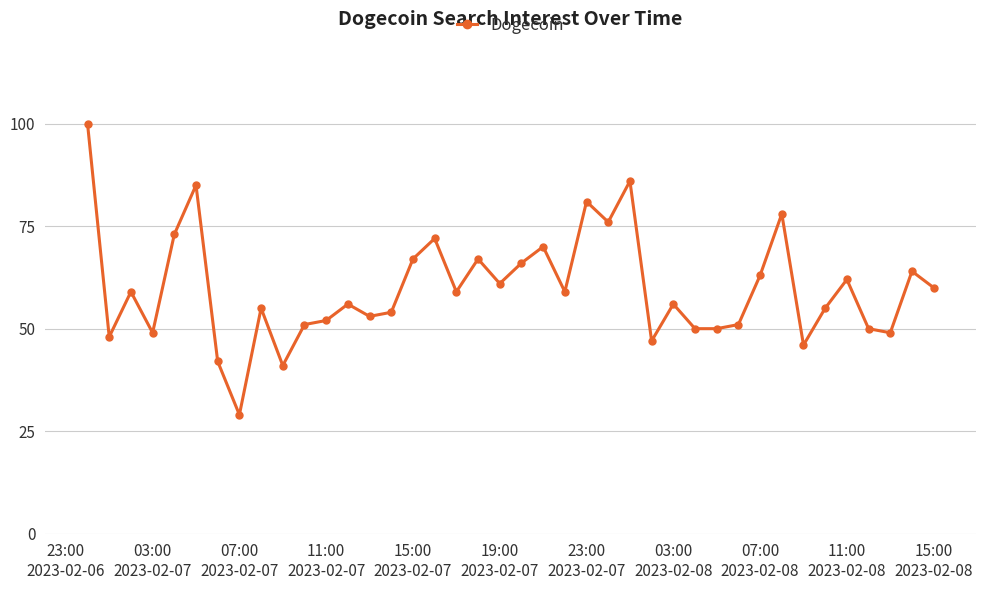

What is the maximum value shown in the chart?

100